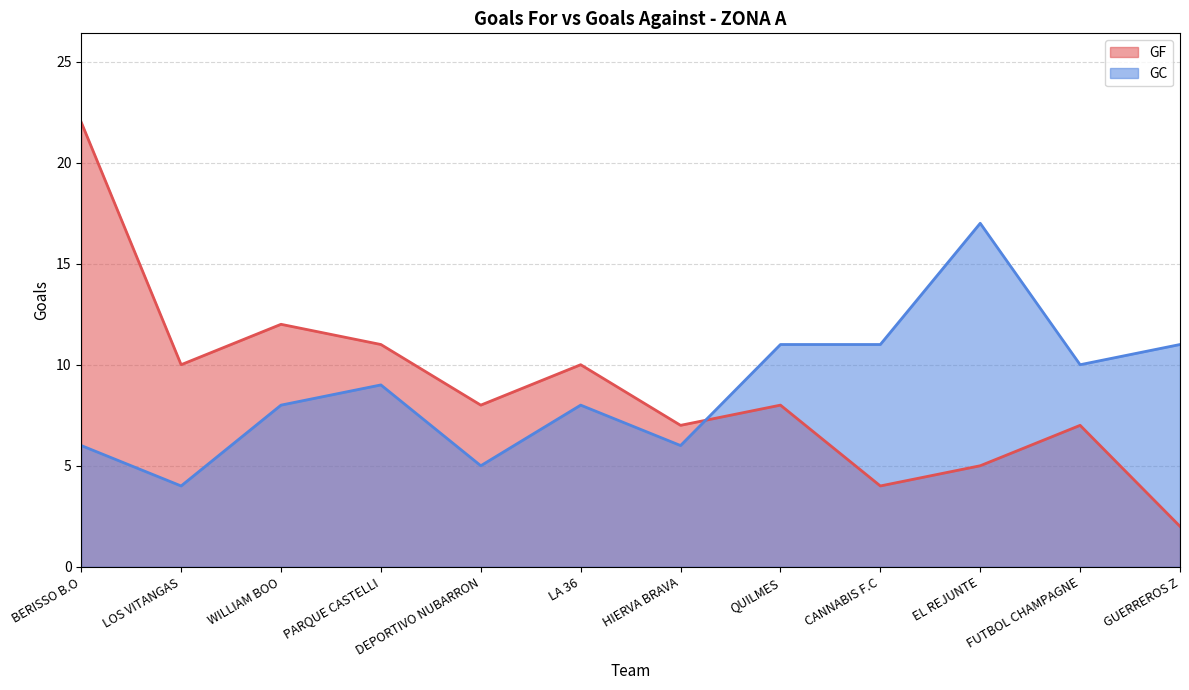

Reading left to right, what are all the values shown in this chart?

GF: BERISSO B.O=22	LOS VITANGAS=10	WILLIAM BOO=12	PARQUE CASTELLI=11	DEPORTIVO NUBARRON=8	LA 36=10	HIERVA BRAVA=7	QUILMES=8	CANNABIS F.C=4	EL REJUNTE=5	FUTBOL CHAMPAGNE=7	GUERREROS Z=2
GC: BERISSO B.O=6	LOS VITANGAS=4	WILLIAM BOO=8	PARQUE CASTELLI=9	DEPORTIVO NUBARRON=5	LA 36=8	HIERVA BRAVA=6	QUILMES=11	CANNABIS F.C=11	EL REJUNTE=17	FUTBOL CHAMPAGNE=10	GUERREROS Z=11